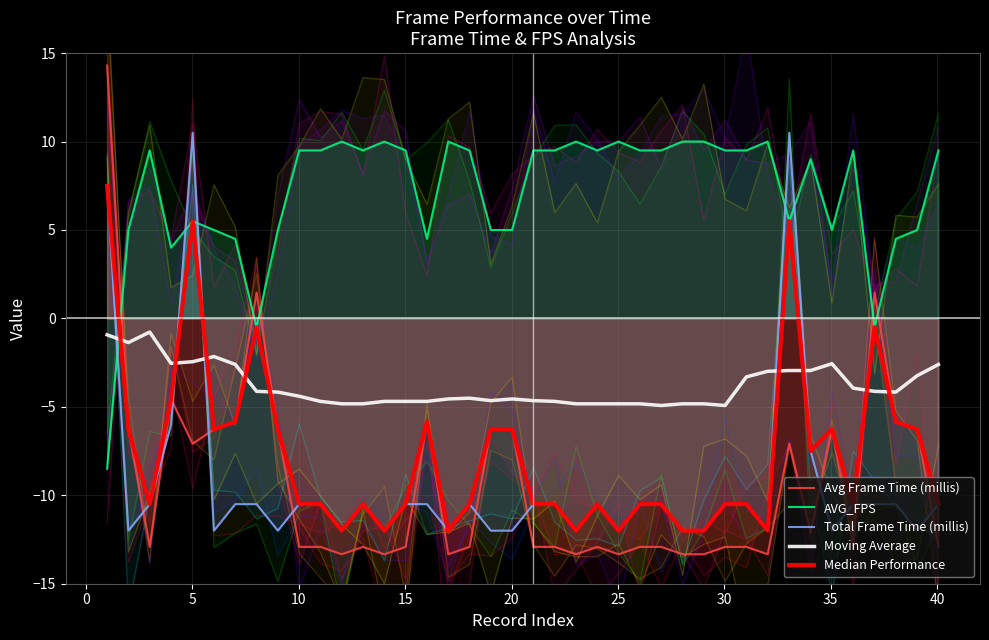

What is the highest value of the Total Frame Time (millis) series?

10.5